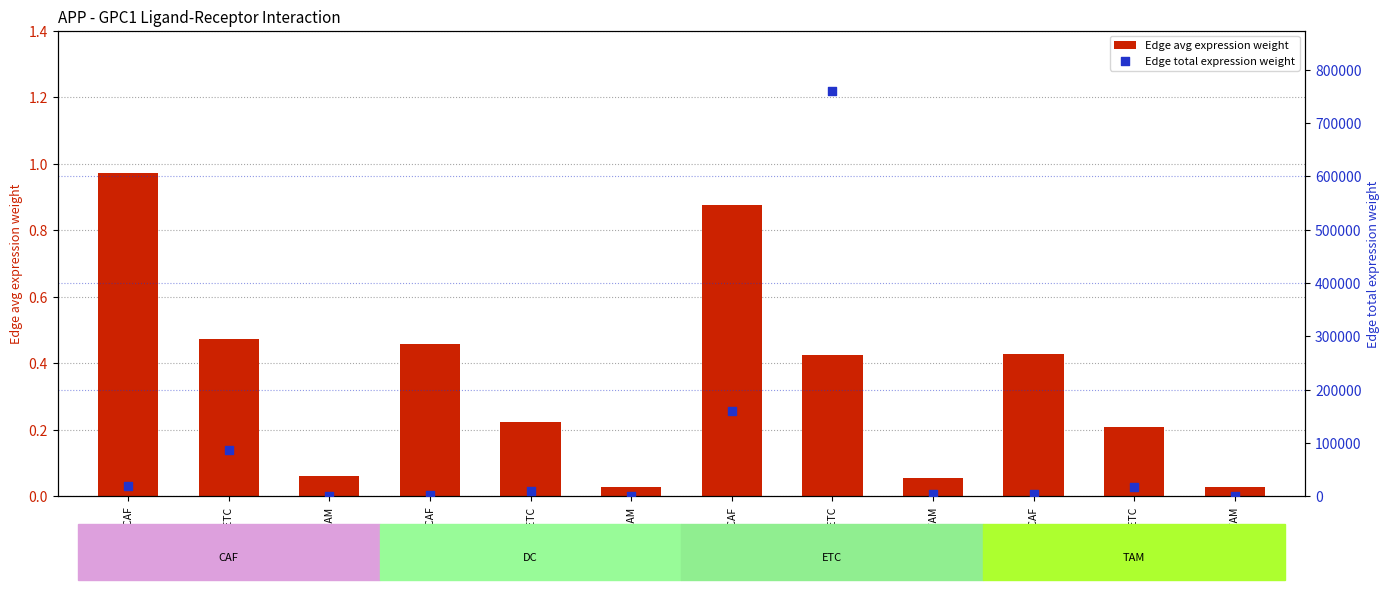

Is the value of Edge total expression weight at TAM->TAM greater than the value of Edge avg expression weight at ETC->TAM?

Yes